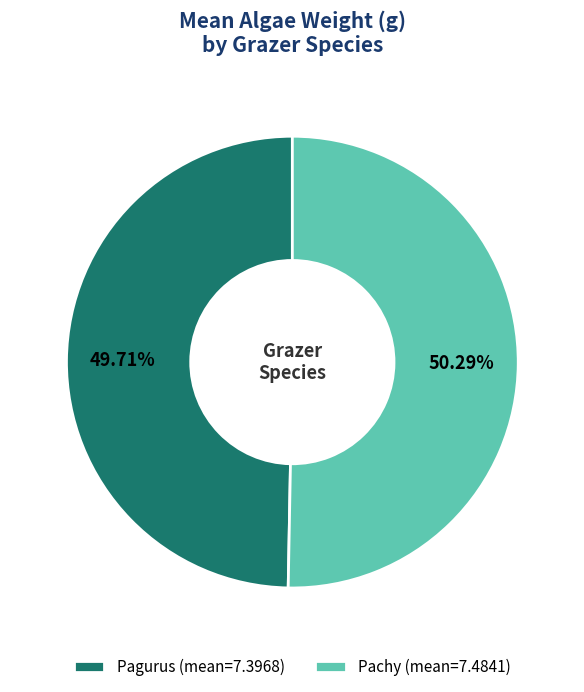

Is there a majority slice in this chart?

Yes